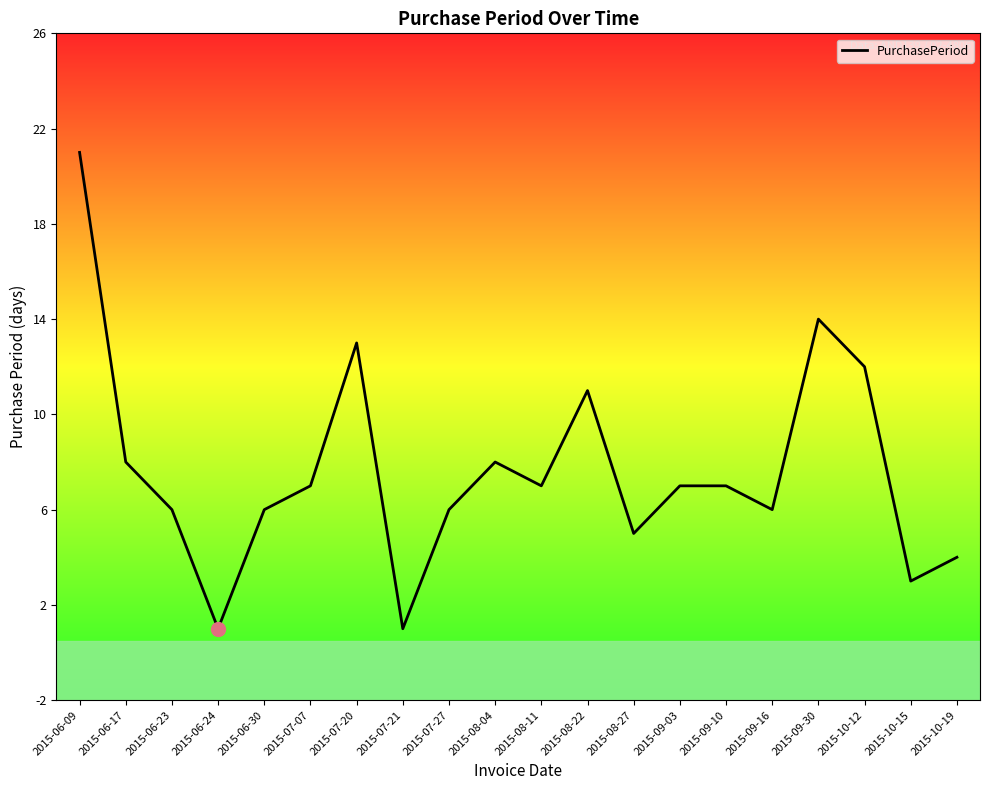

What position from the left is 2015-06-17?

2